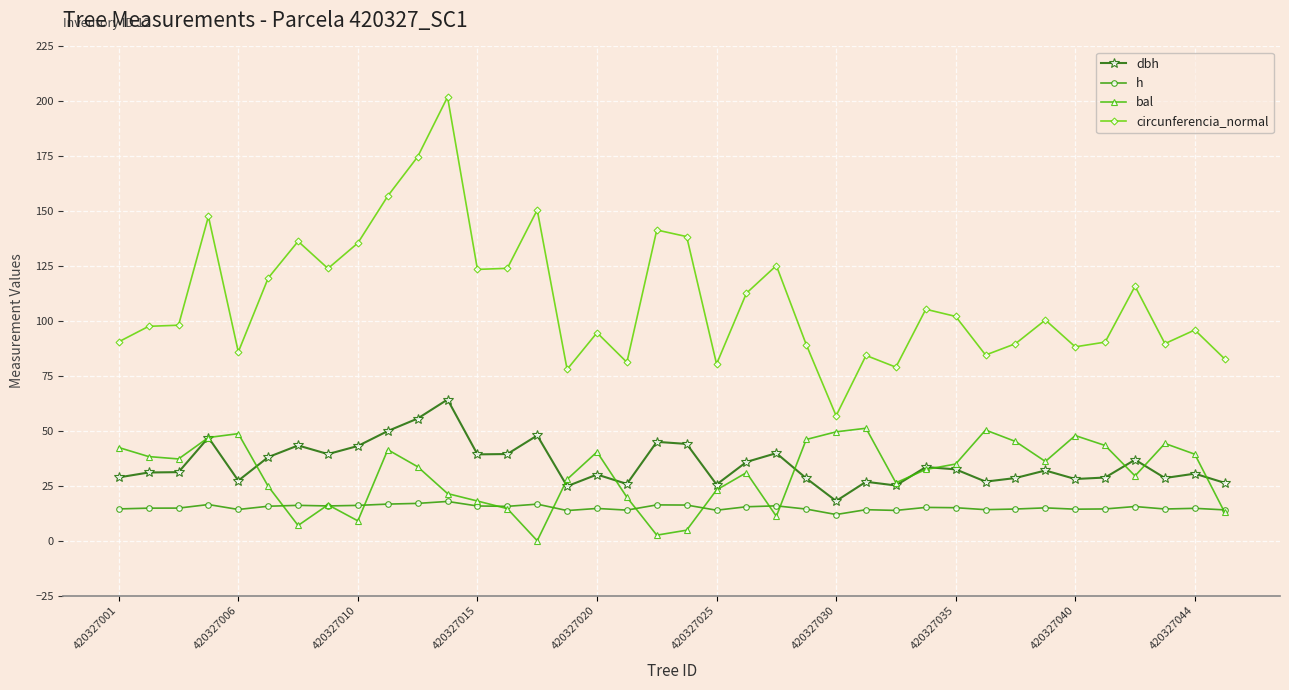

Does the chart have visible grid lines?

Yes